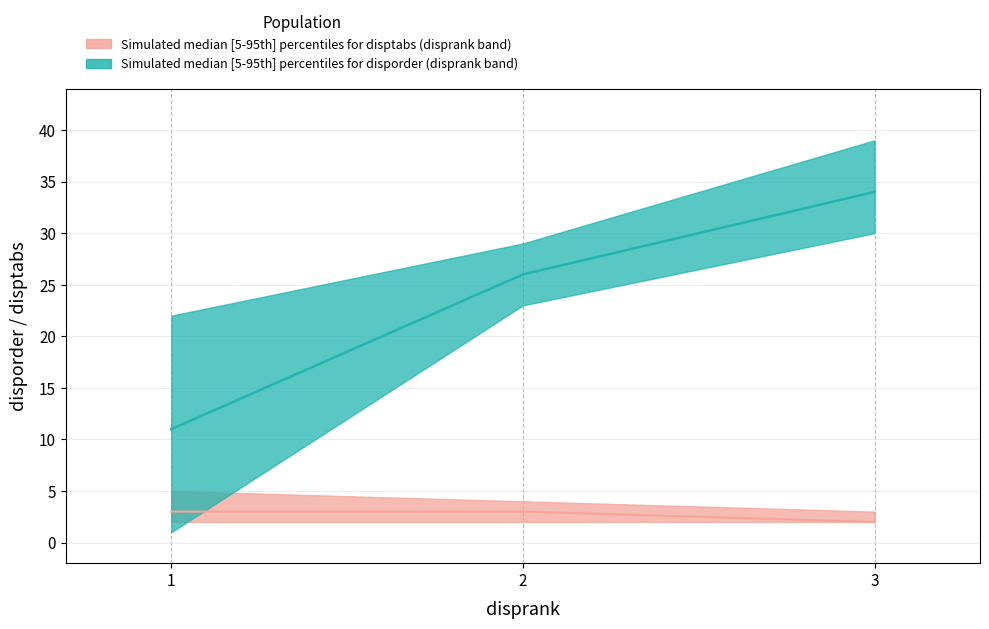

How many data points in disporder_median are above 26?

1